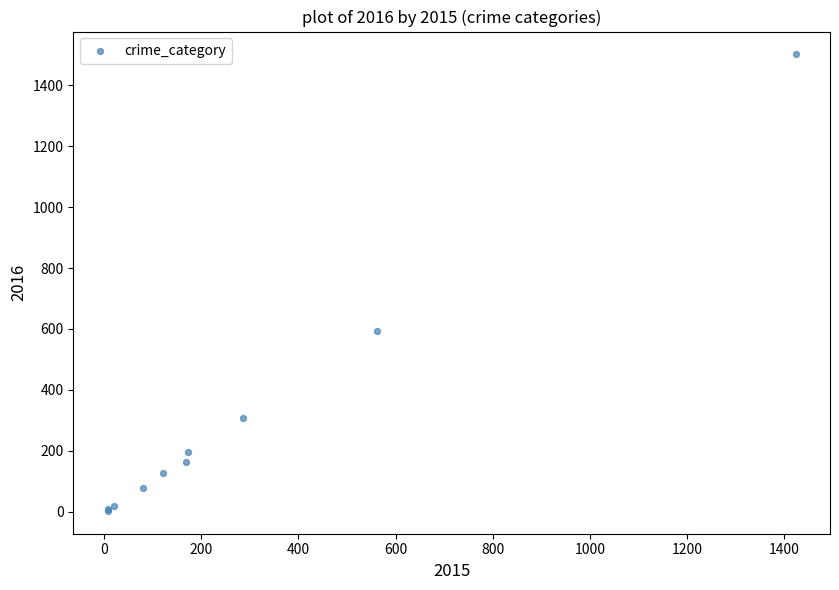

What Y value in the scatter plot is closest to 752?

594